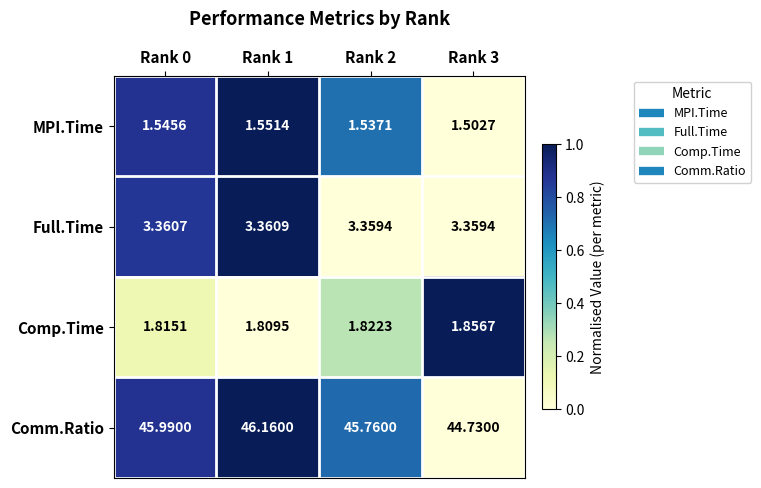

What is the total value across all series at Rank 2?

52.5